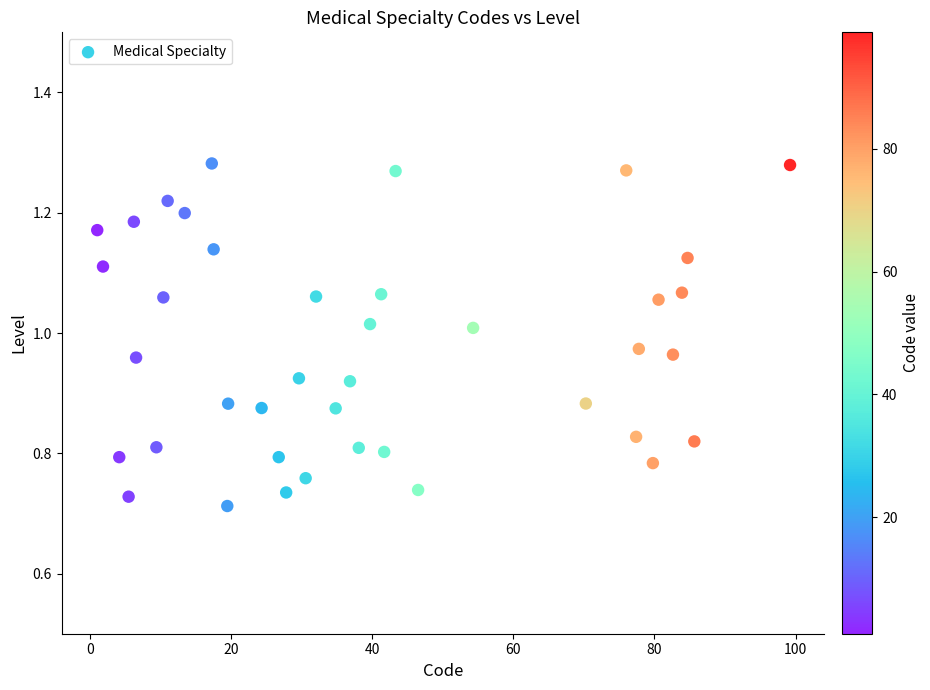

What is the range of X values (max minus min)?

98.2